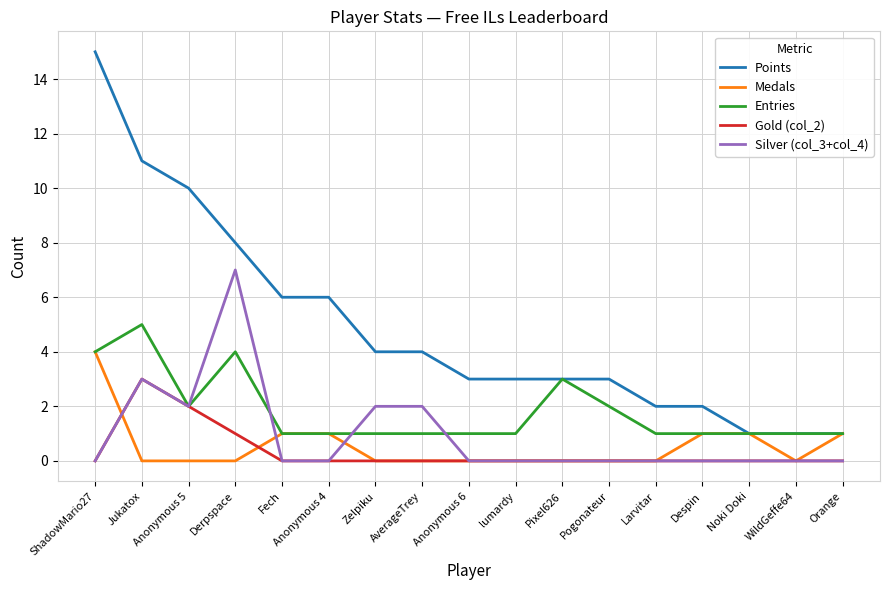

The value of Gold (col_2) at Larvitar is 1. True or false?

False